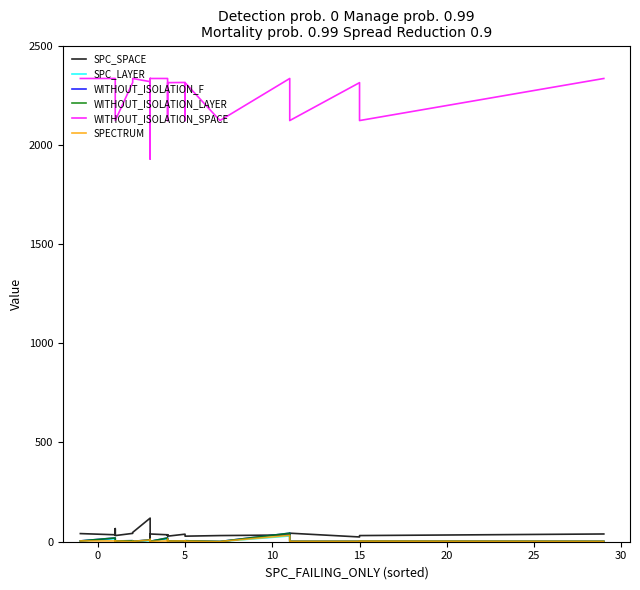

Is it true that WITHOUT_ISOLATION_SPACE equals 3725 at 15?

False